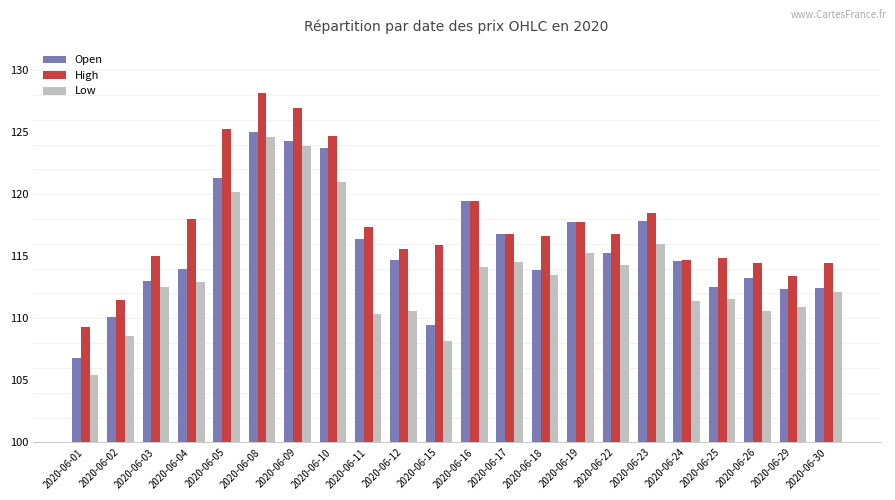

Rank the series by their average value, from lowest to highest.

Low, Open, High